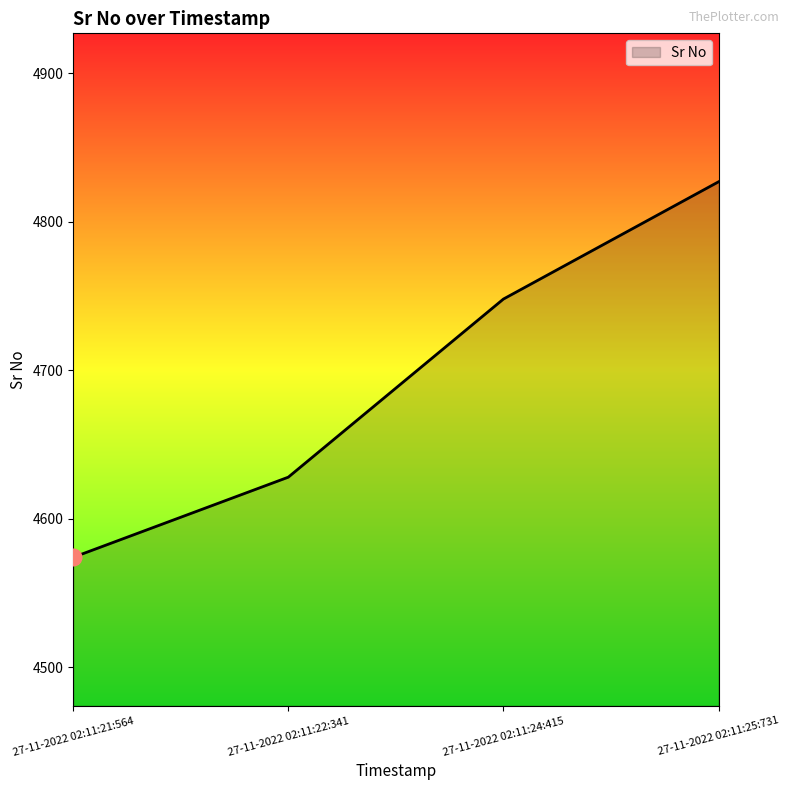

True or false: there are more than 1 points higher than both neighbors.

False